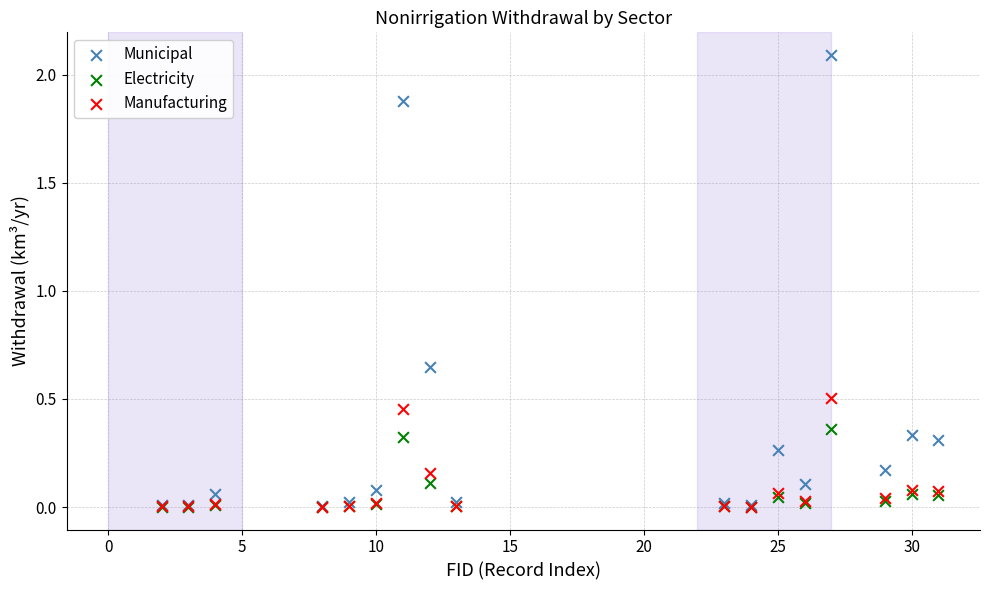

Which series has the largest Y range (max minus min)?

Municipal